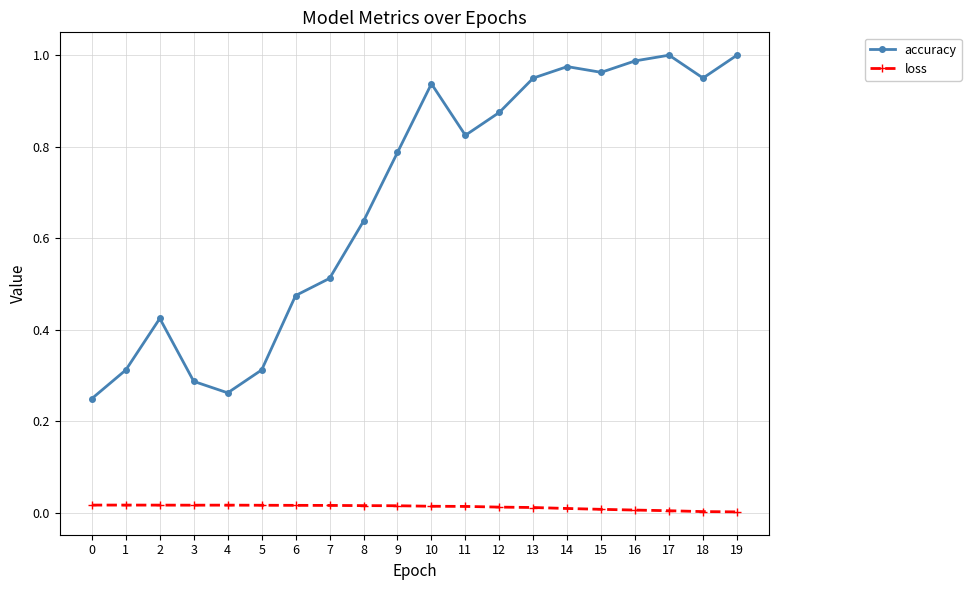

Is the value of loss at 13 greater than the value of accuracy at 2?

No